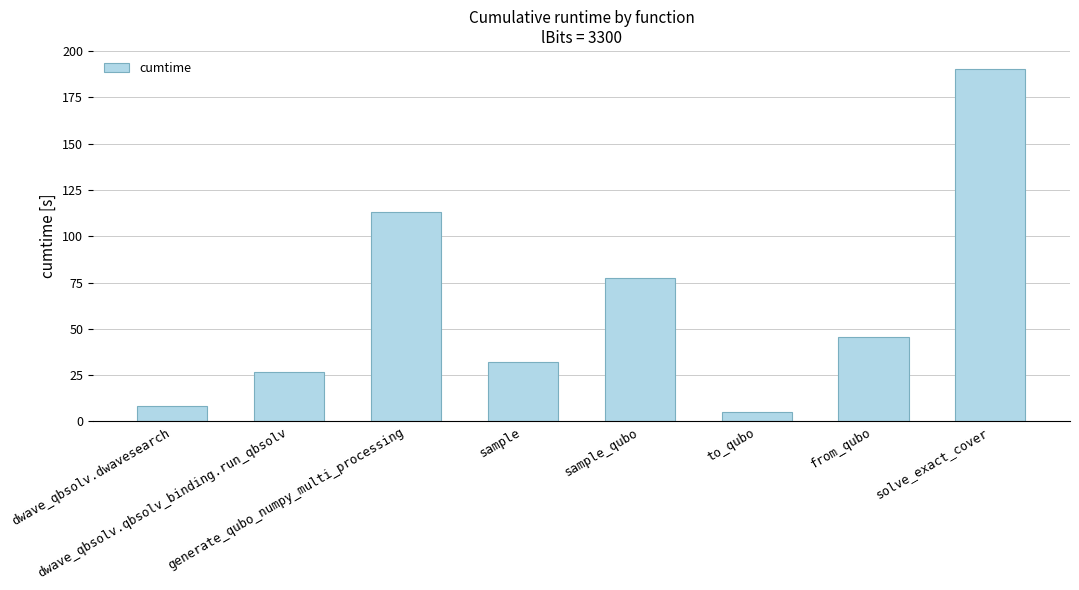

Reading left to right, list all the values displayed in this chart.

dwave_qbsolv.dwavesearch=8.5	dwave_qbsolv.qbsolv_binding.run_qbsolv=26.8	generate_qubo_numpy_multi_processing=113.0	sample=31.9	sample_qubo=77.6	to_qubo=5.0	from_qubo=45.4	solve_exact_cover=190.6